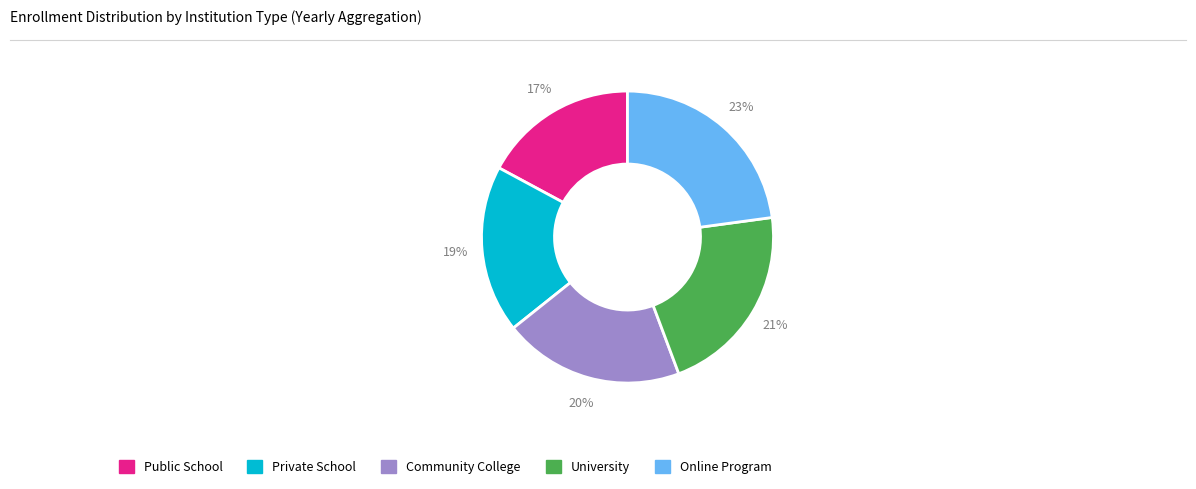

Count the number of slices in the pie.

5